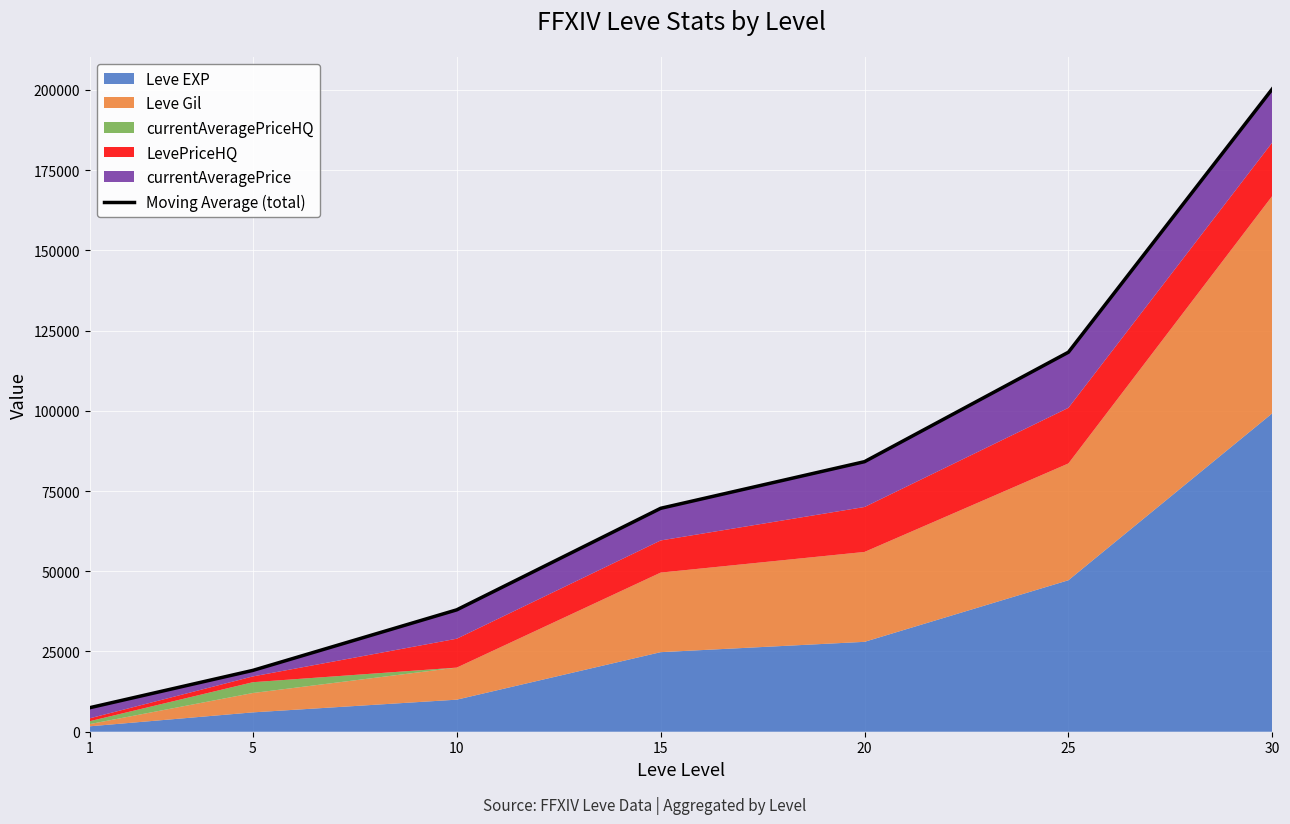

Which label corresponds to the smallest value in the chart?

1